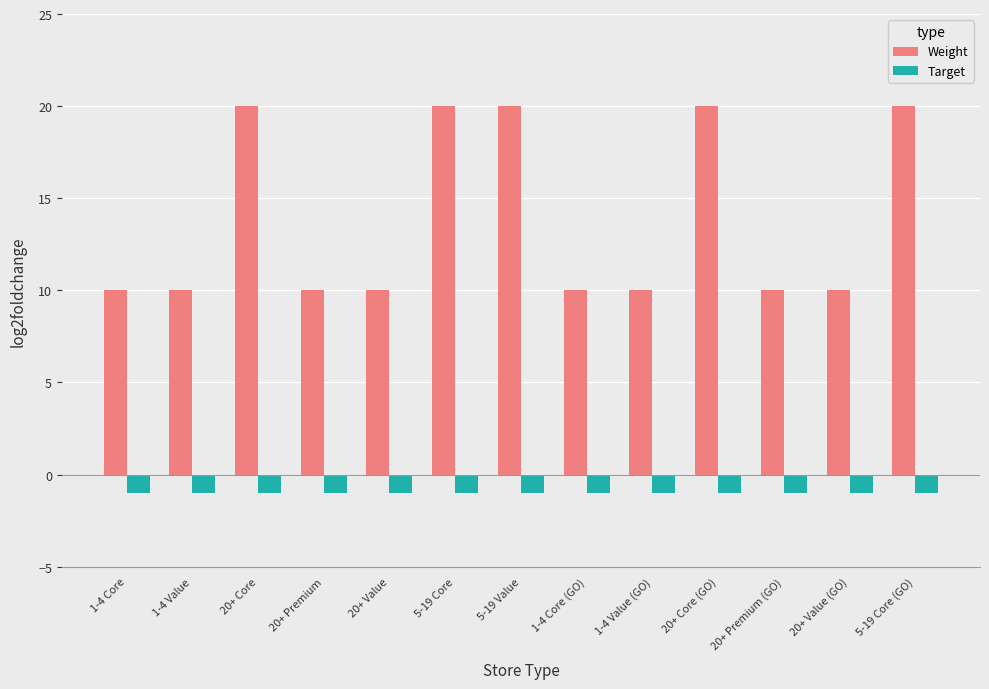

The value of Weight at 5-19 Value is 20. True or false?

True